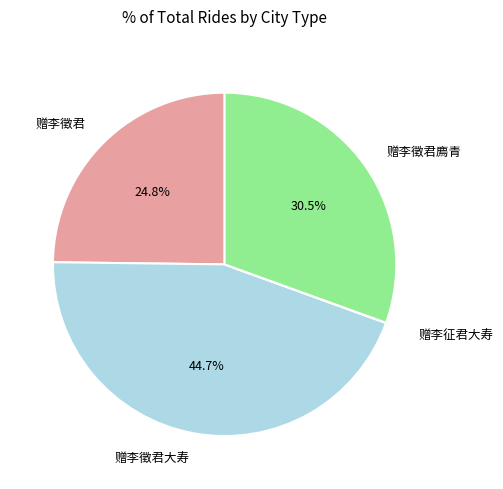

What percentage do 赠李徵君廌青 and 赠李徵君 together represent?

55.3%